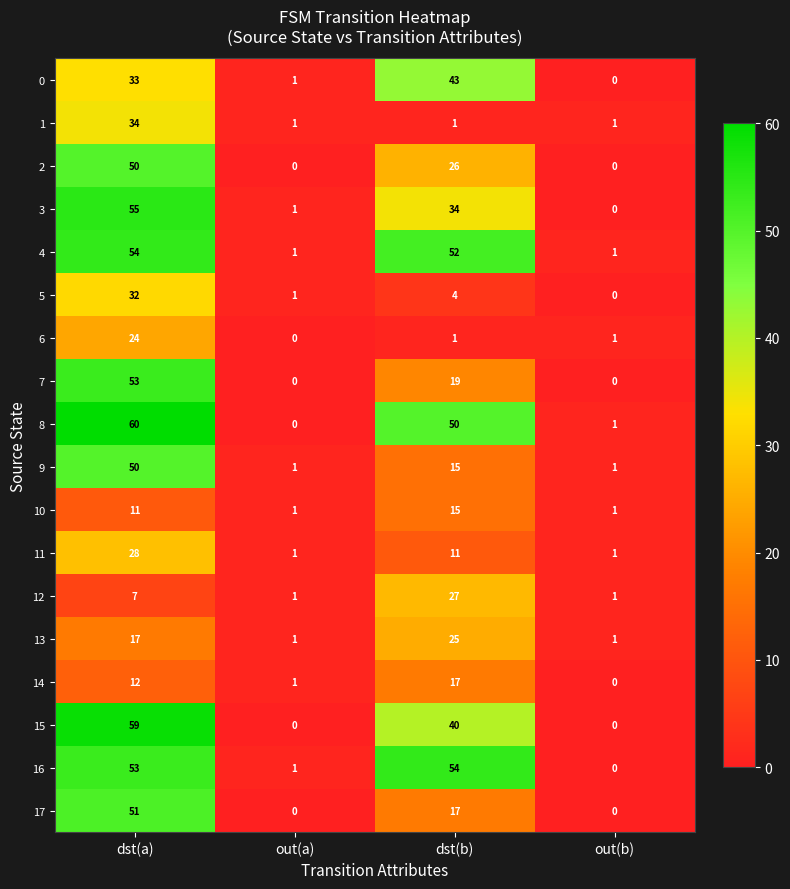

Is it true that 10 equals 1 at out(b)?

True